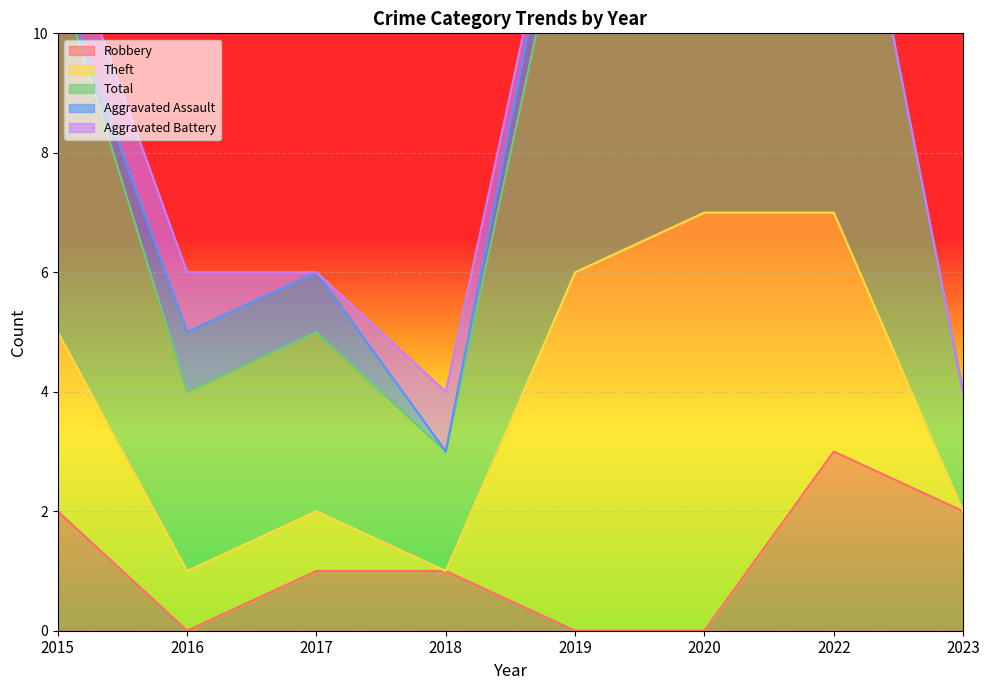

Reading right to left, list all the values displayed in this chart.

Robbery: 2	3	0	0	1	1	0	2
Theft: 0	4	7	6	0	1	1	3
Total: 2	8	7	7	2	3	3	6
Aggravated Assault: 0	0	0	1	0	1	1	0
Aggravated Battery: 0	0	0	0	1	0	1	1